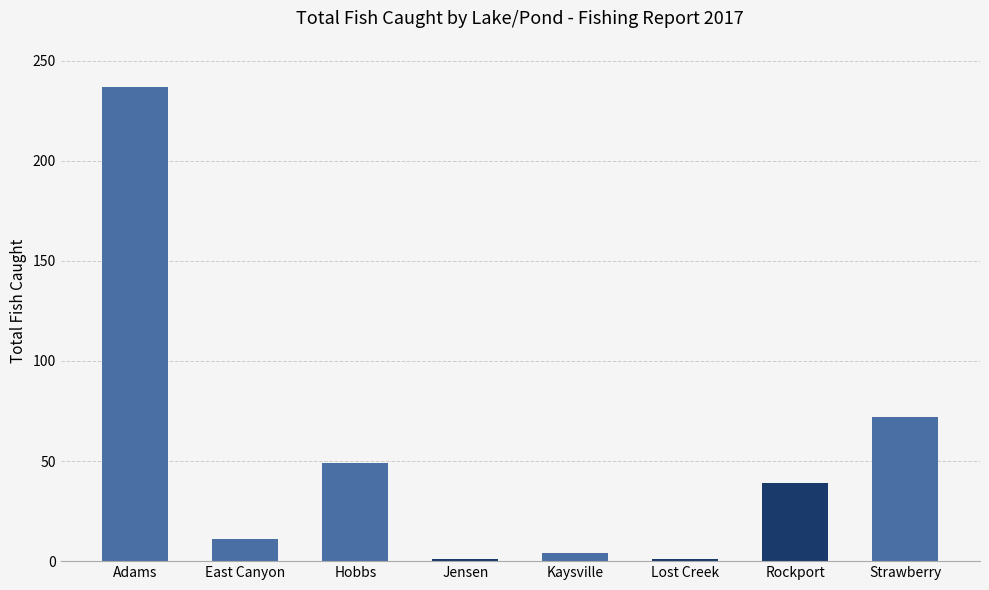

Where is the data nearest to the value 119?

Strawberry